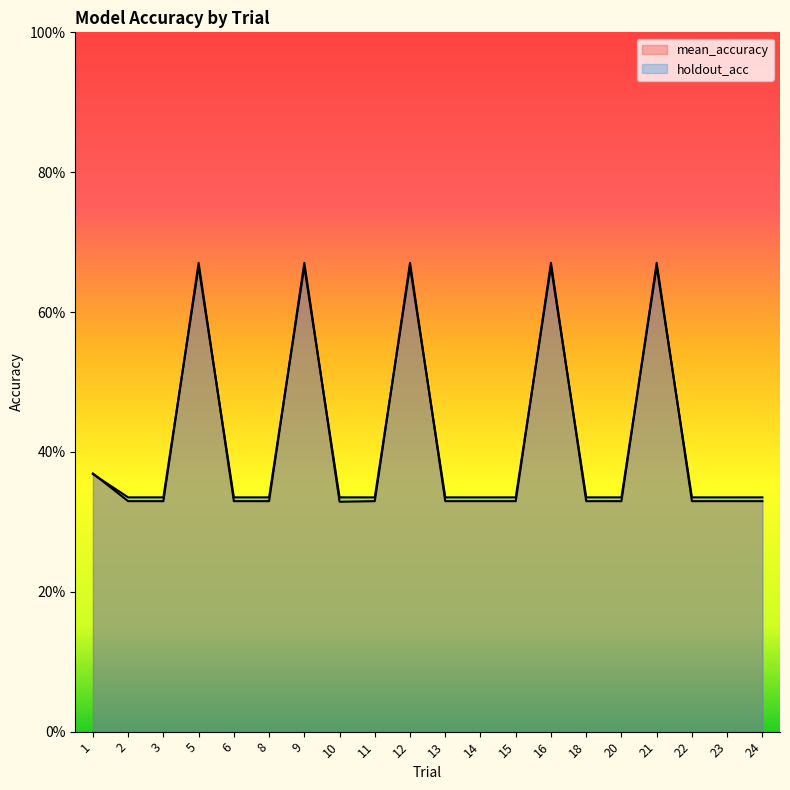

True or false: mean_accuracy and holdout_acc intersect in this chart.

True